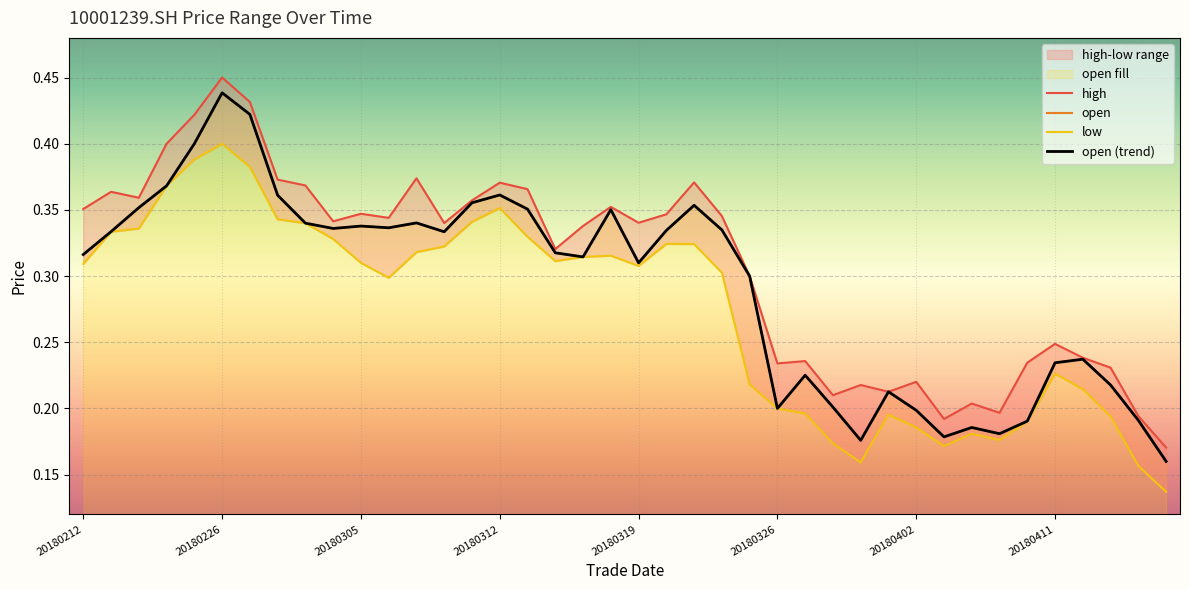

Read the low value at 20180212.

0.3